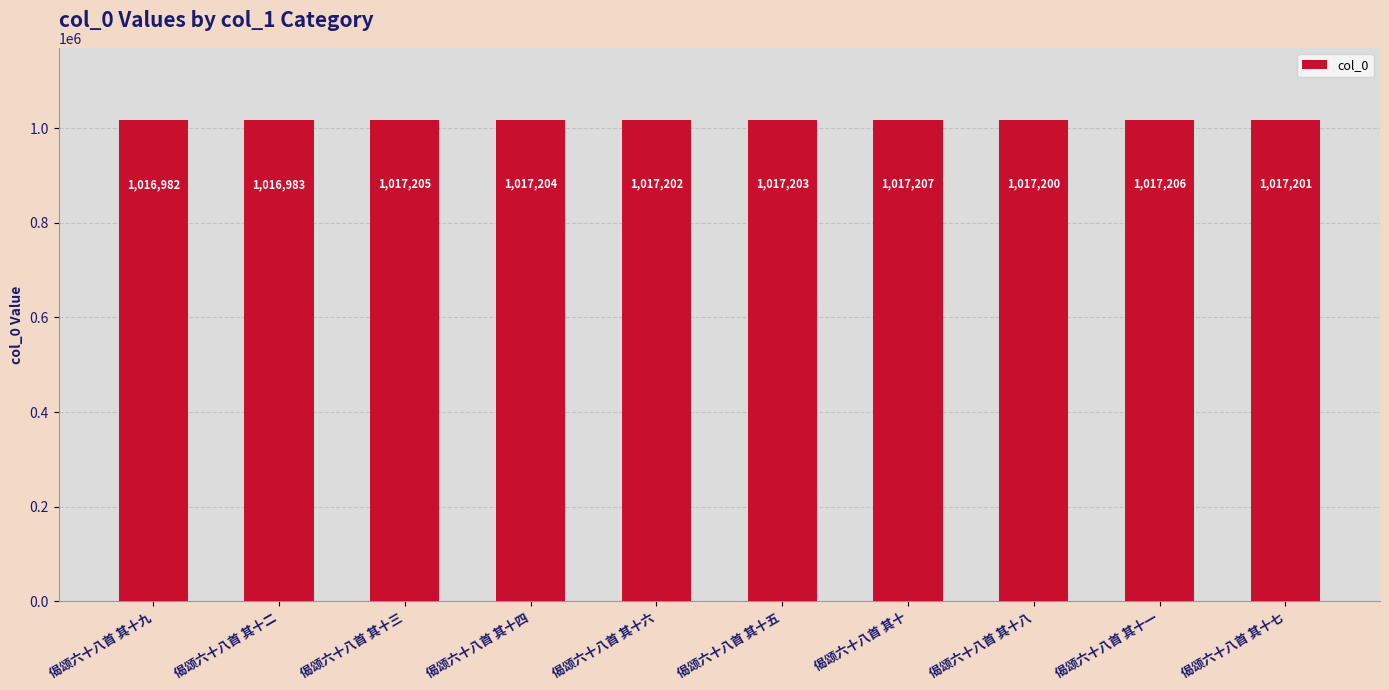

What is the change in value from 偈颂六十八首 其十 to 偈颂六十八首 其十八?

-7